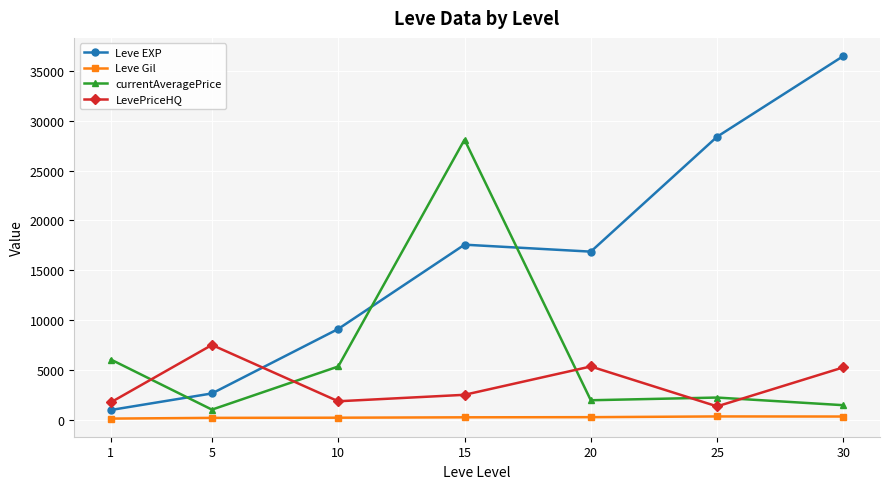

Which series has the largest range (max minus min)?

Leve EXP